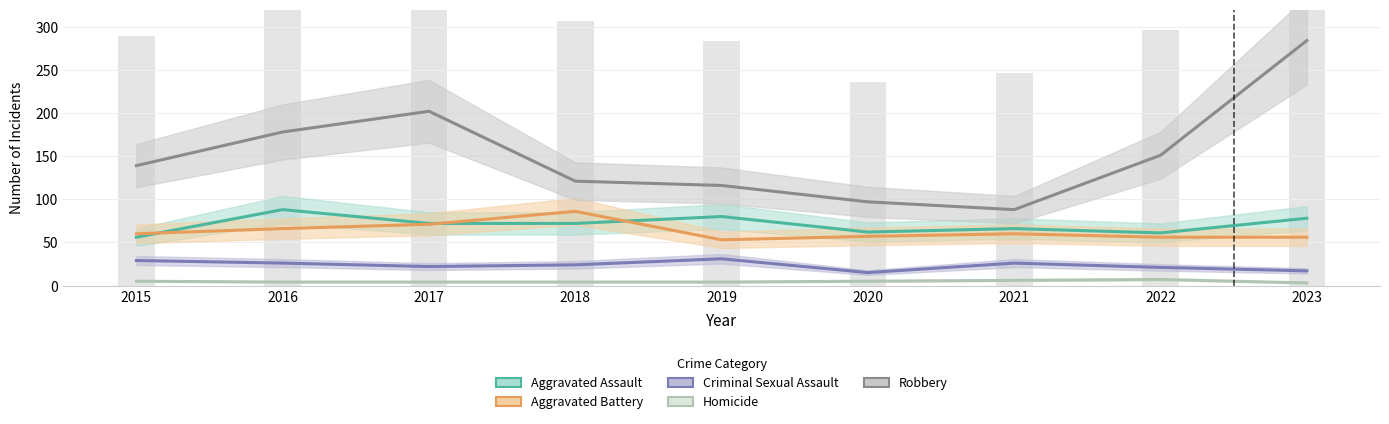

Reading left to right, extract all data points from this chart.

Aggravated Assault: 56	88	72	72	80	62	66	61	78
Aggravated Battery: 60	66	71	86	53	57	60	56	56
Criminal Sexual Assault: 29	26	22	24	31	15	26	21	17
Homicide: 5	4	4	4	4	5	6	7	3
Robbery: 139	178	202	121	116	97	88	151	284